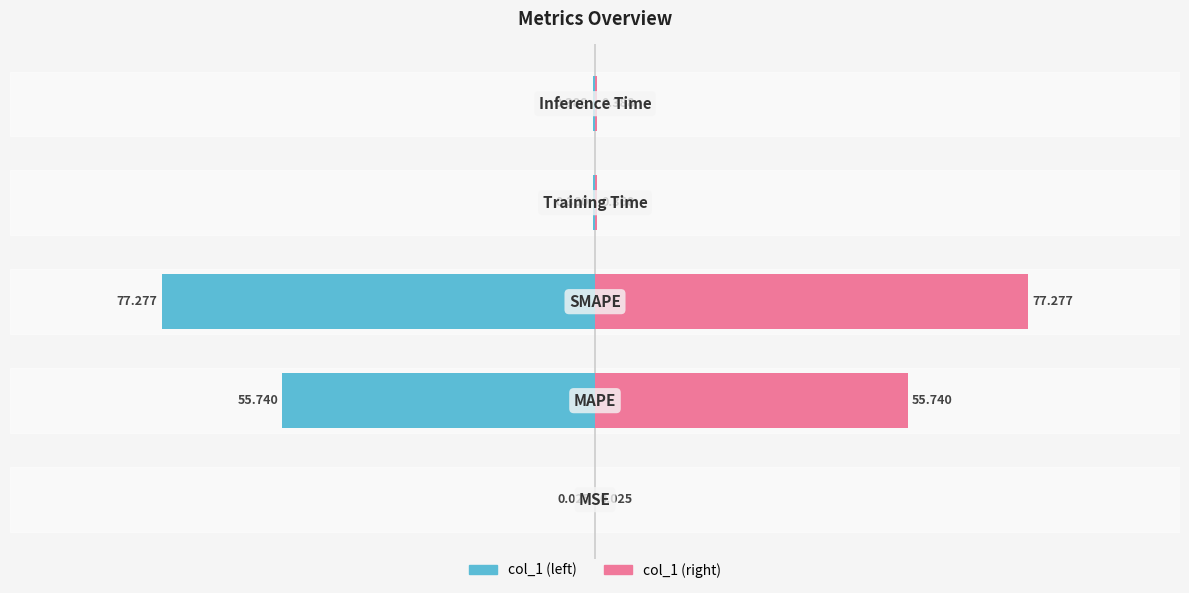

How many distinct data groups are displayed?

2